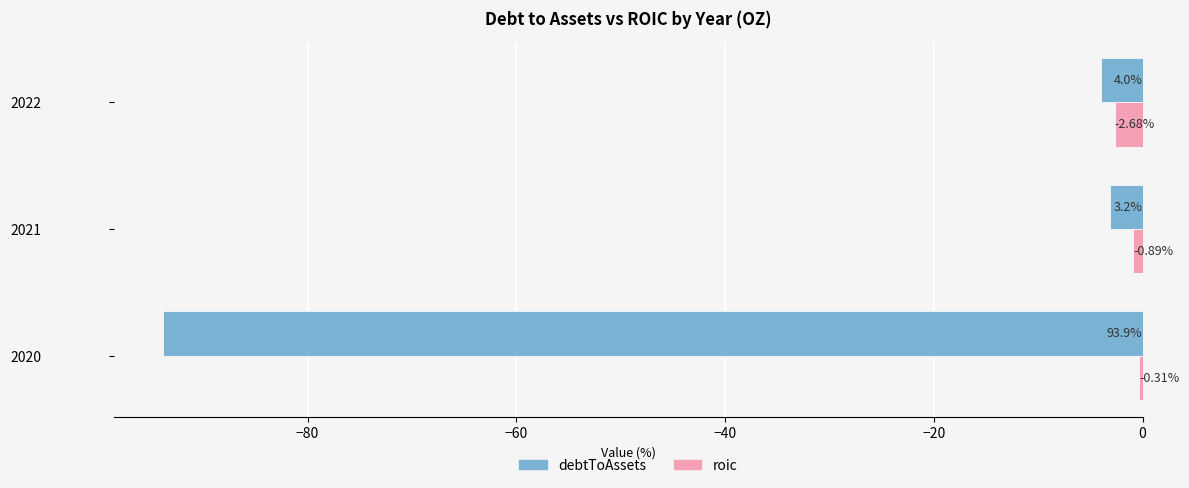

What is the difference between the maximum and minimum values in the debtToAssets series?

90.7